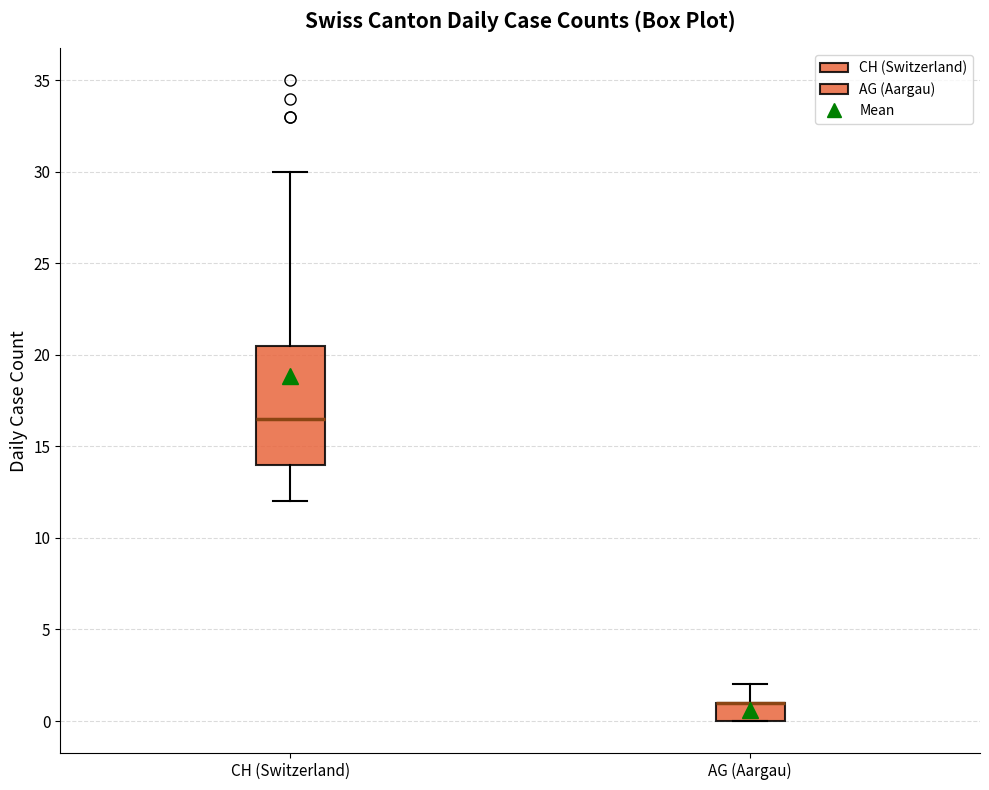

Comparing the boxes themselves (not the whiskers), which one is the tallest?

CH (Switzerland)